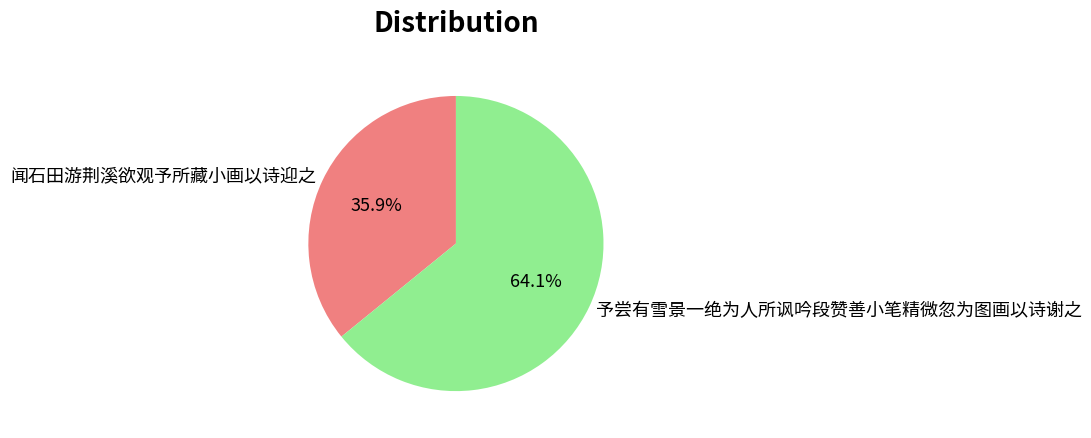

What portion of the pie excludes 闻石田游荆溪欲观予所藏小画以诗迎之?

64.1%